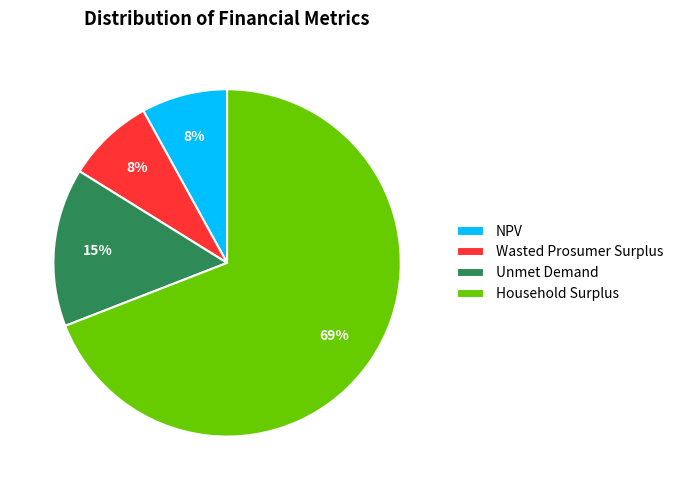

Which category has the biggest portion of the pie?

Household Surplus